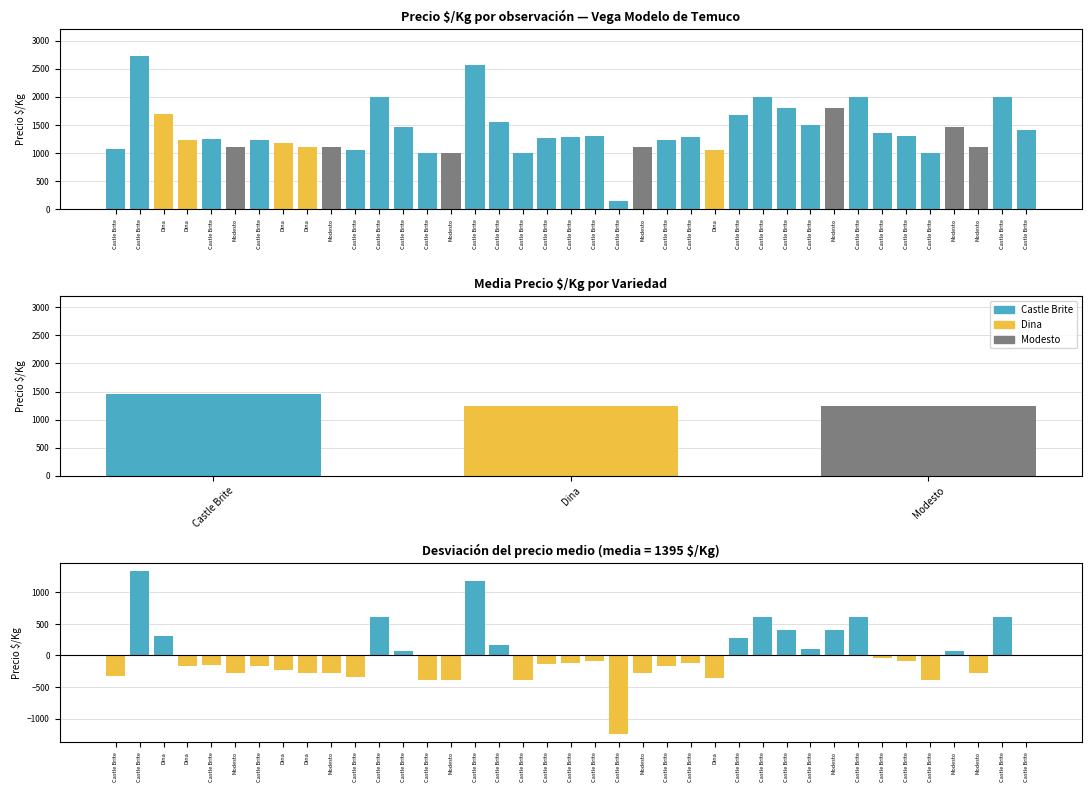

What is the label of the 10th bar from the left?

Modesto